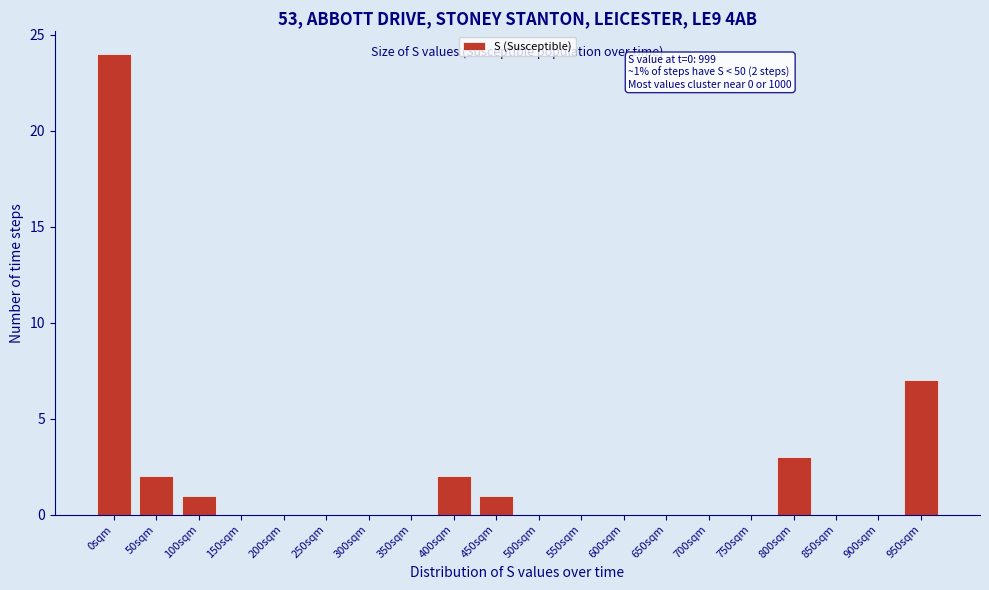

Reading left to right, extract all data points from this chart.

0sqm=24	50sqm=2	100sqm=1	150sqm=0	200sqm=0	250sqm=0	300sqm=0	350sqm=0	400sqm=2	450sqm=1	500sqm=0	550sqm=0	600sqm=0	650sqm=0	700sqm=0	750sqm=0	800sqm=3	850sqm=0	900sqm=0	950sqm=7